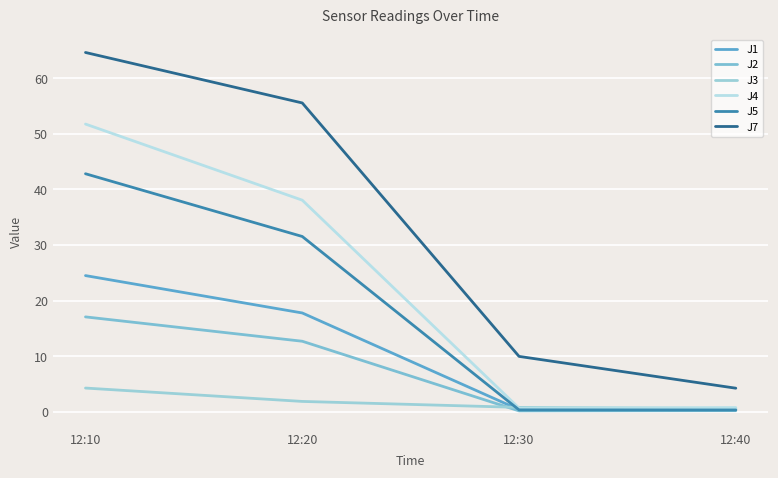

How many interior local valleys does the J4 series have?

1